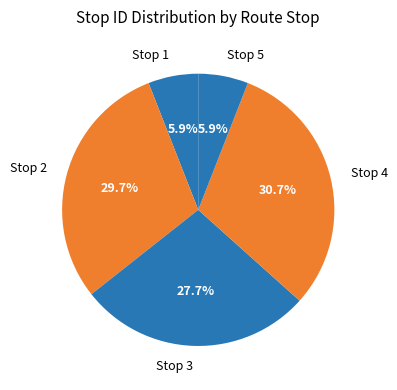

What portion of the pie excludes Stop 5?

94.1%